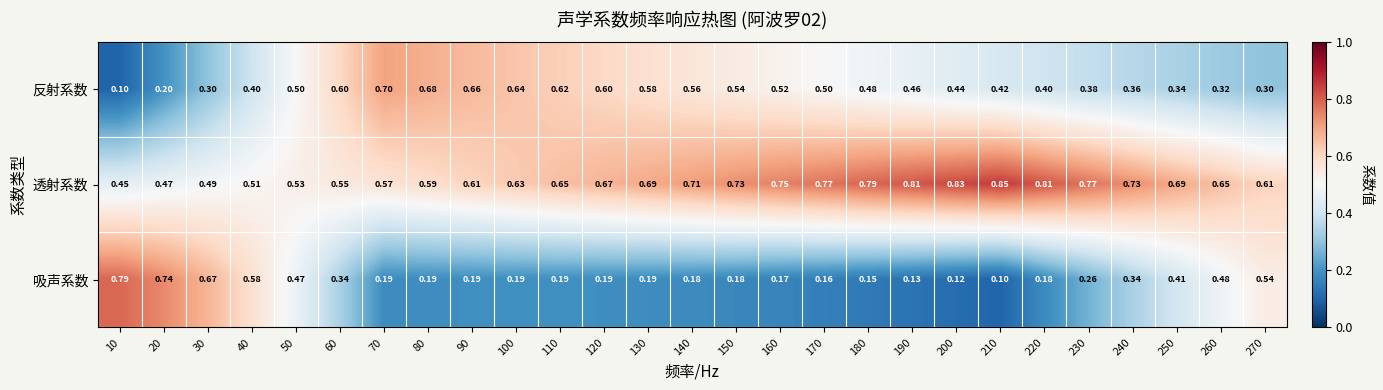

Which series has the largest range (max minus min)?

吸声系数